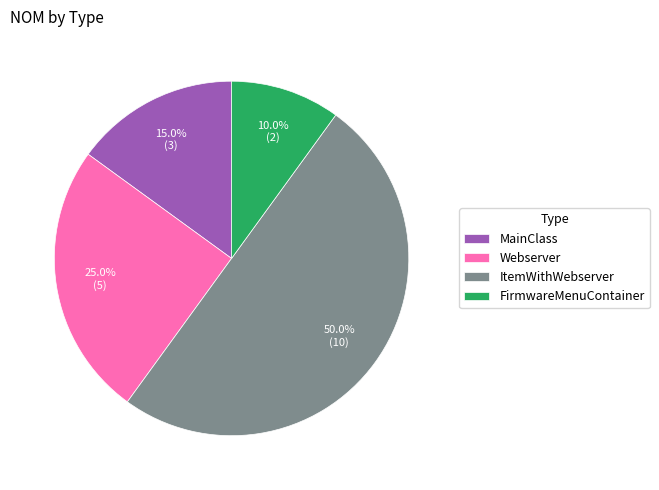

To the nearest percent, what is the difference between the Webserver and ItemWithWebserver slice percentages?

25%